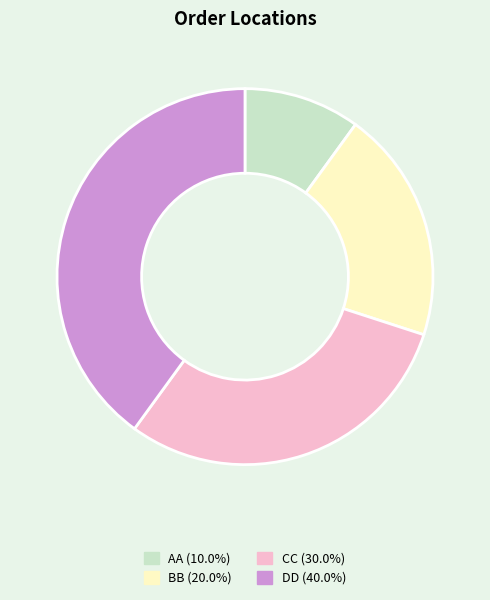

Between CC and AA, which is larger?

CC